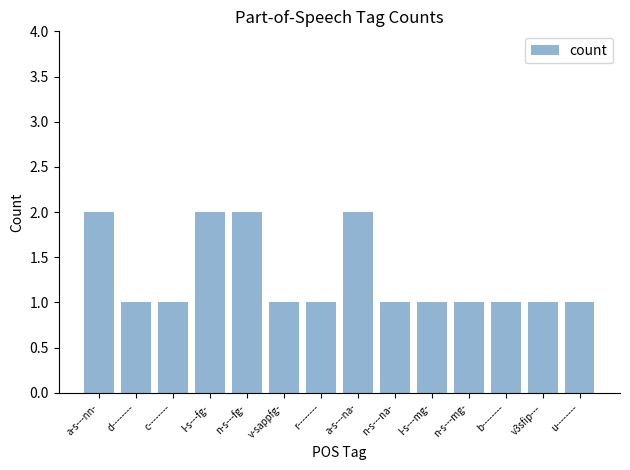

Approximately how many times larger is the value at r-------- compared to n-s---fg-?

0.5